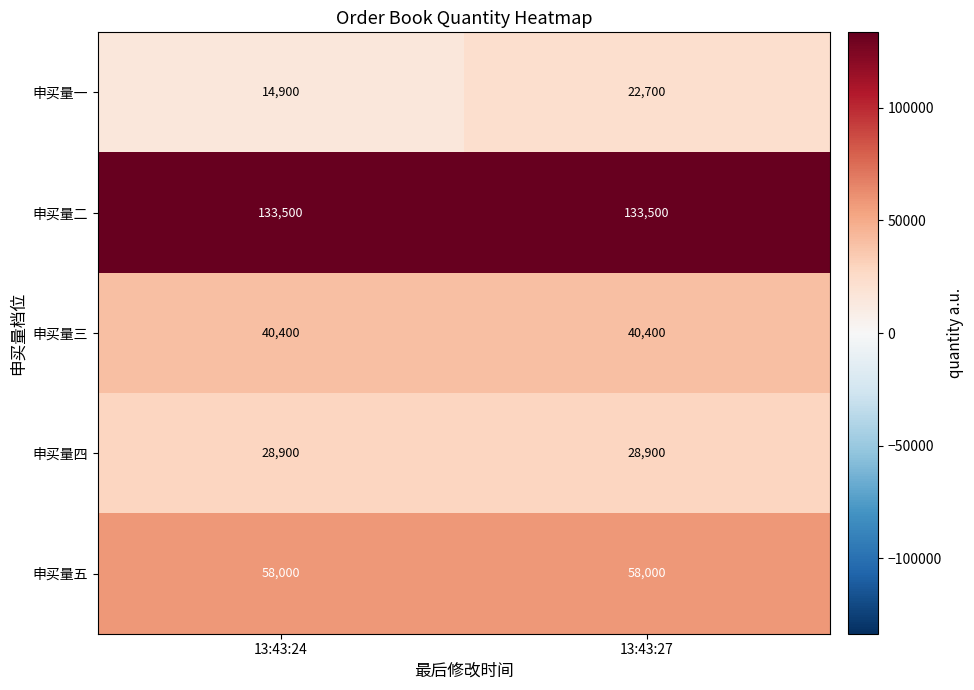

What is the sum of all 申买量五 values?

116000